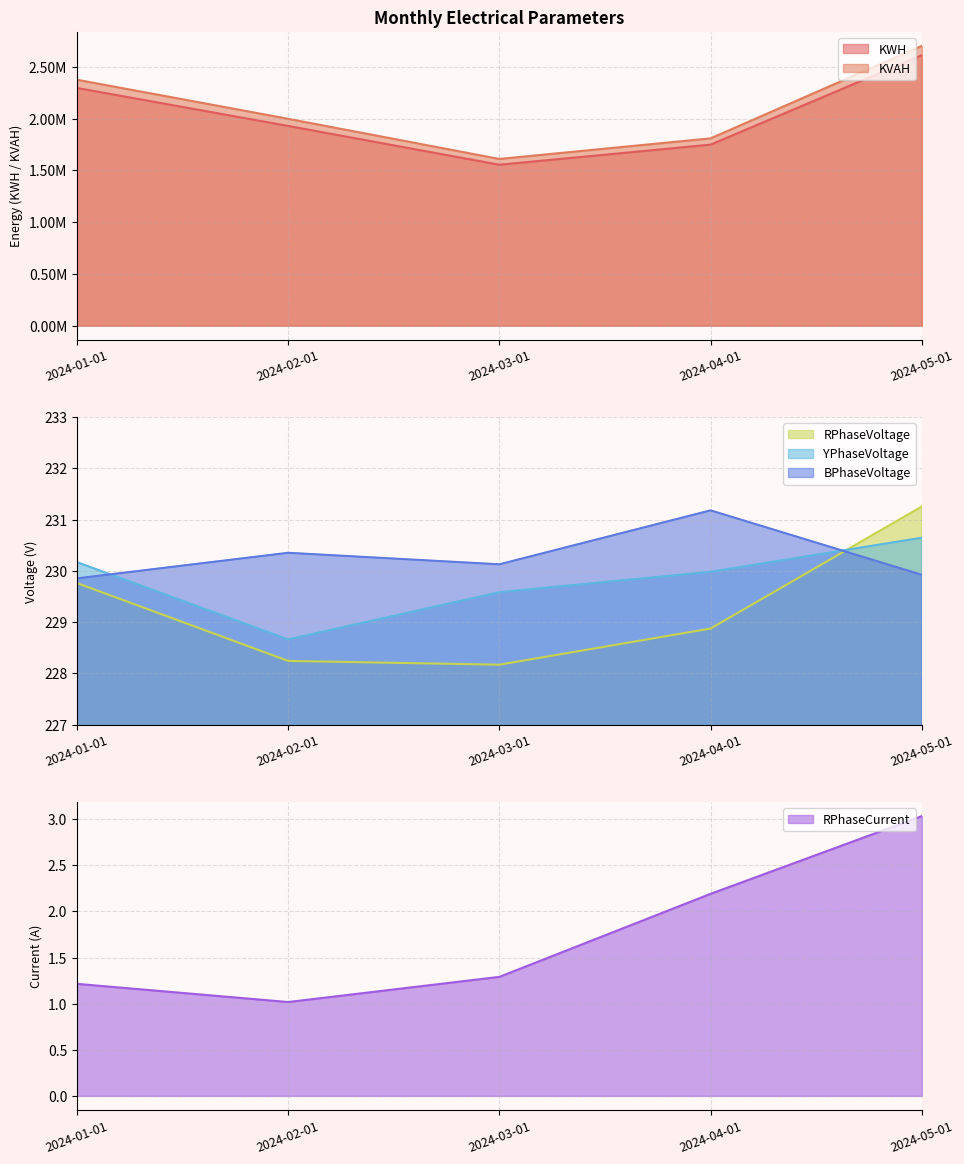

At which category is the sum across all series the highest?

2024-05-01